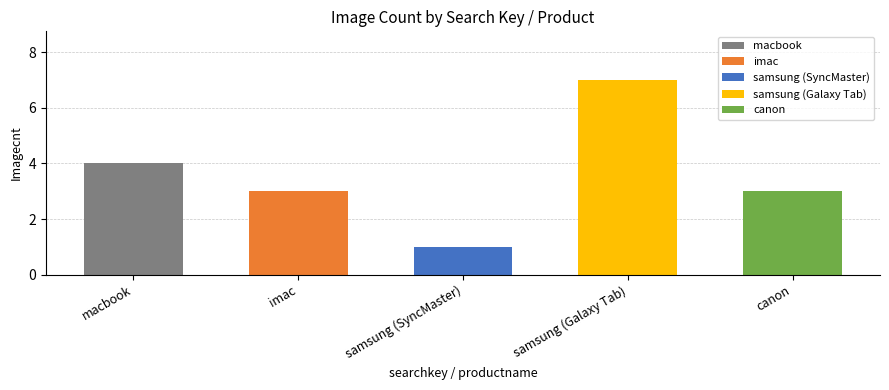

Rank the categories by value from lowest to highest.

samsung (SyncMaster), imac, canon, macbook, samsung (Galaxy Tab)